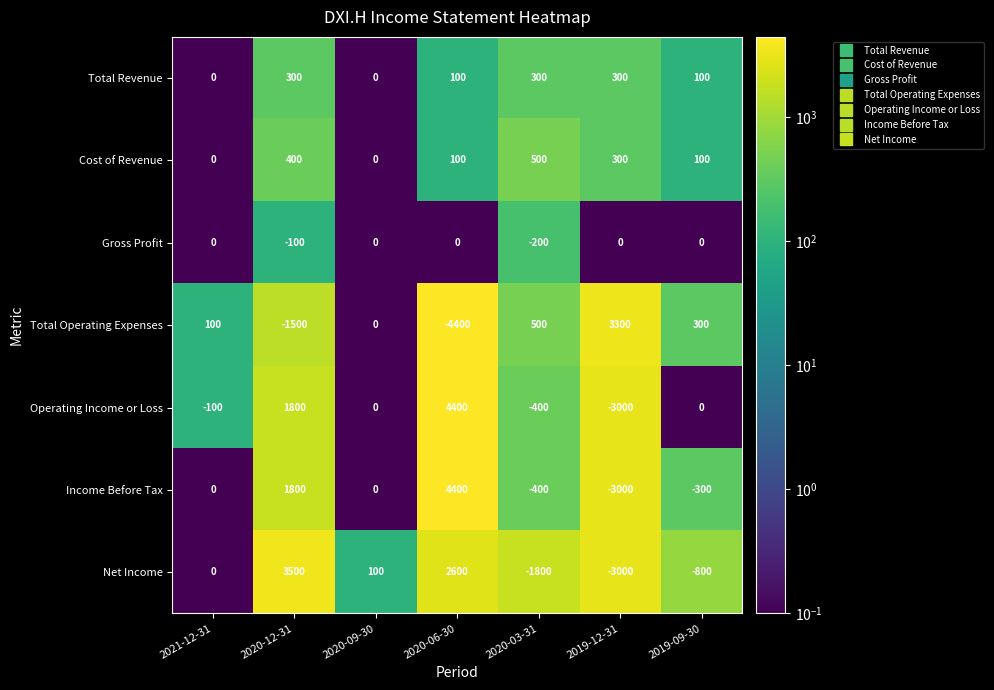

Is it true that Net Income equals -3000 at 2019-12-31?

True